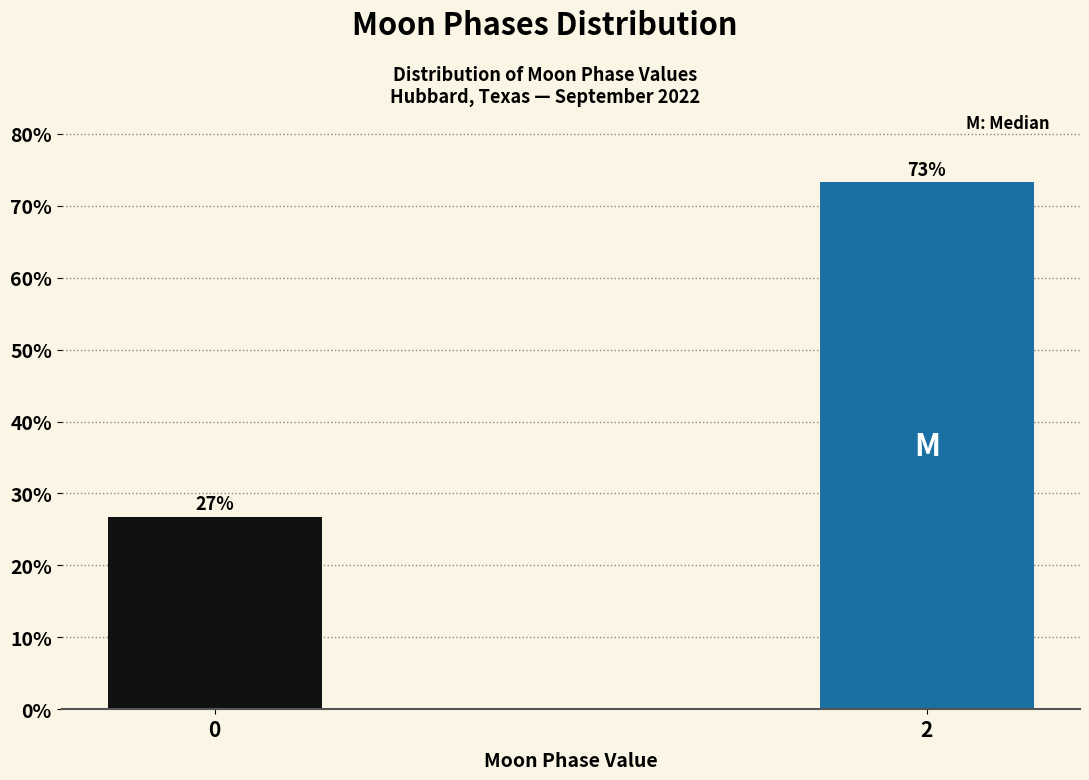

True or false: the data shows 26.7 at 0.

True